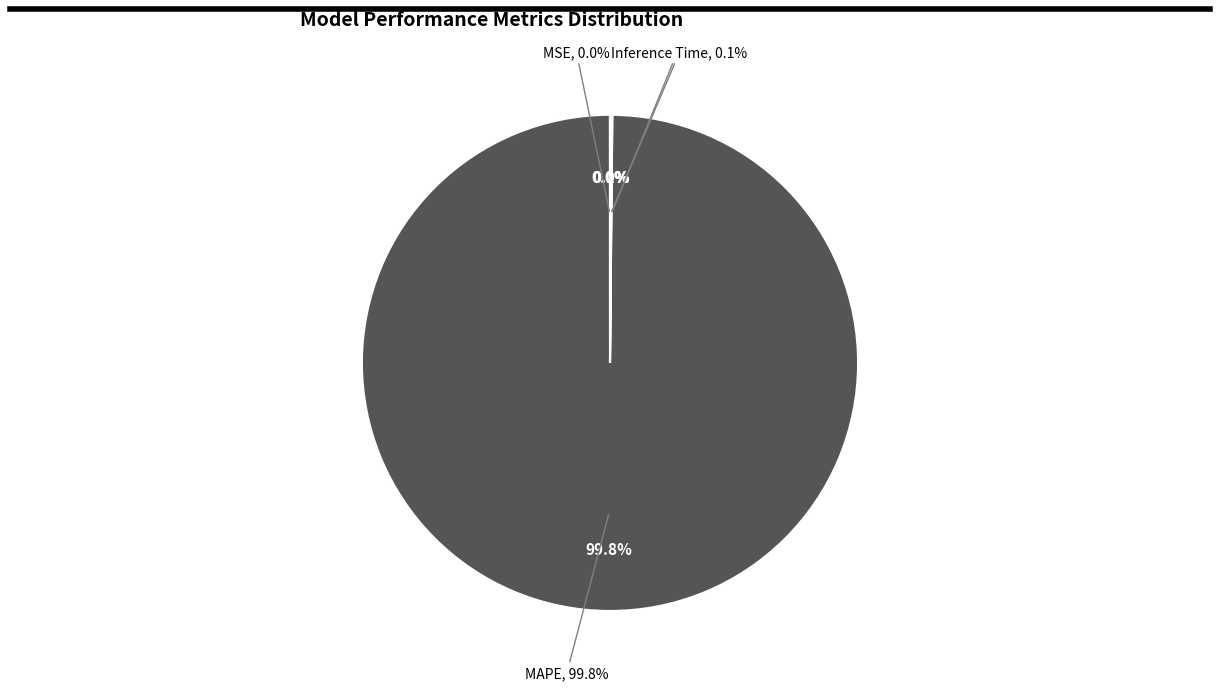

Which category accounts for the majority?

MAPE